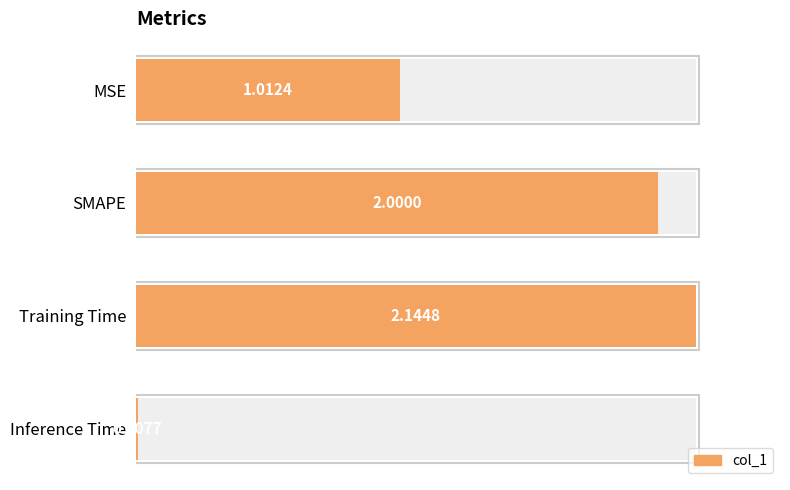

The chart shows a value of 2.1 at Training Time. True or false?

True